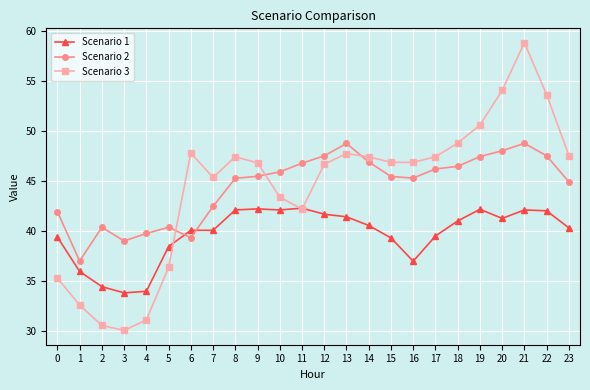

Count the number of categories in the chart.

24